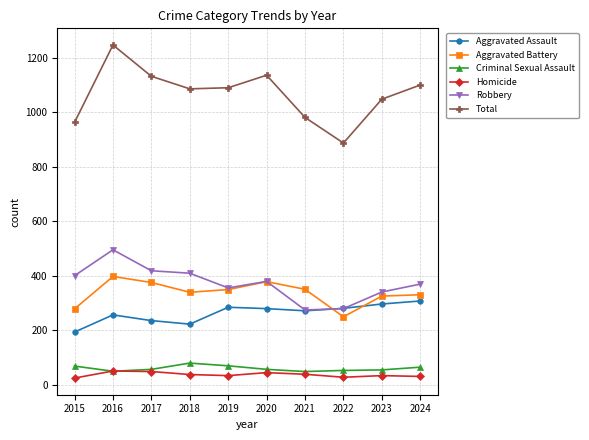

How many series are shown in this chart?

6